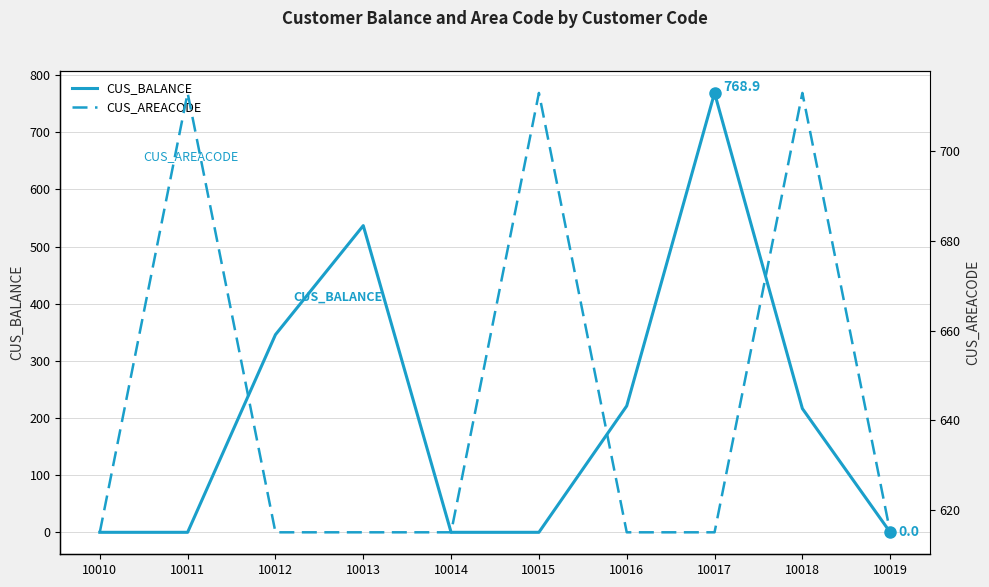

Rank the series at 10013 from highest to lowest value.

CUS_AREACODE, CUS_BALANCE